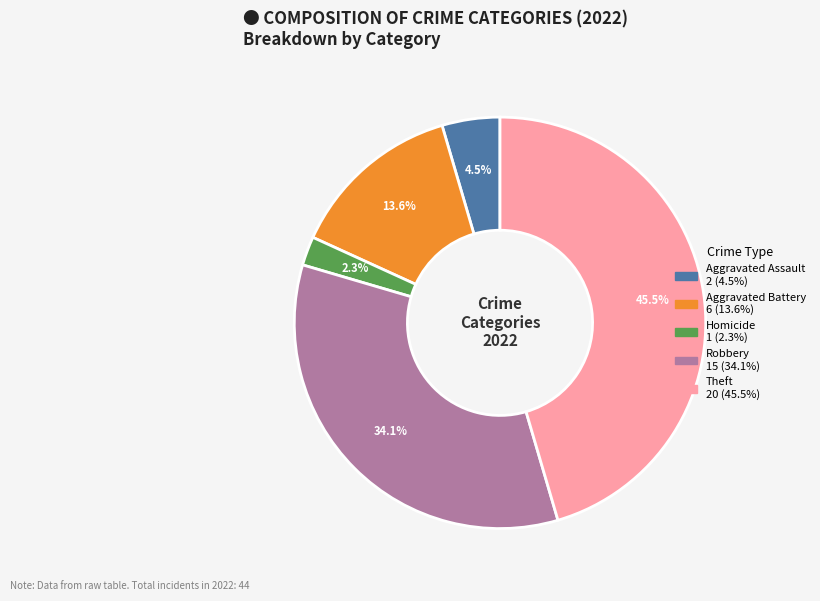

To the nearest percent, what is the average slice percentage?

20%